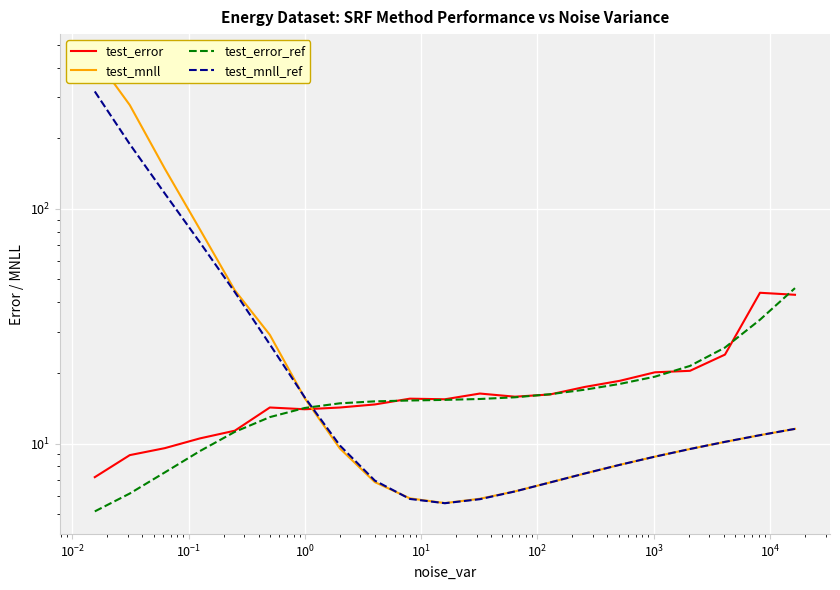

At how many categories does at least one series exceed 16?

15